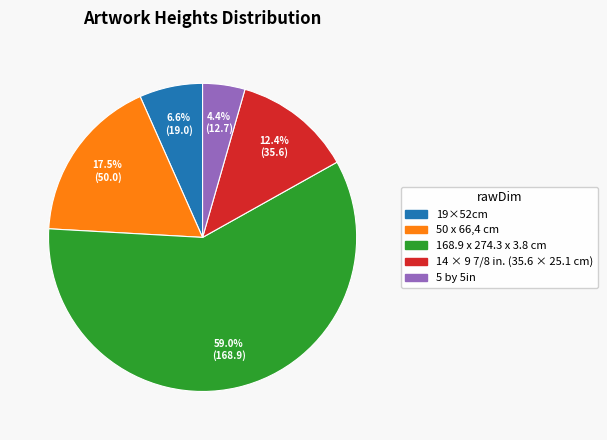

To the nearest percent, what portion does 19×52cm represent?

7%